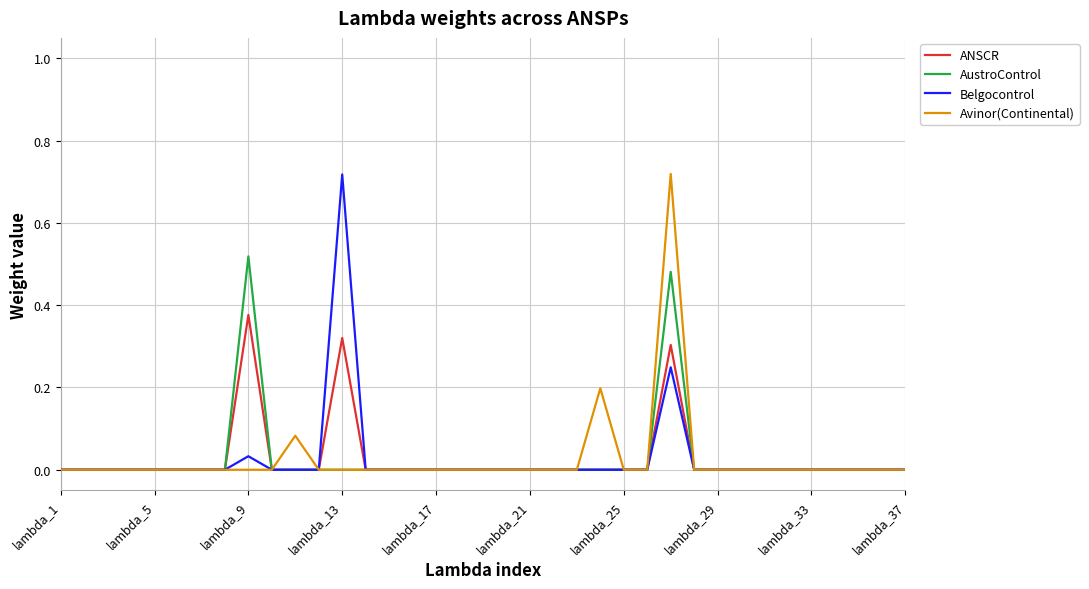

What is the sum of all AustroControl values?

1.0